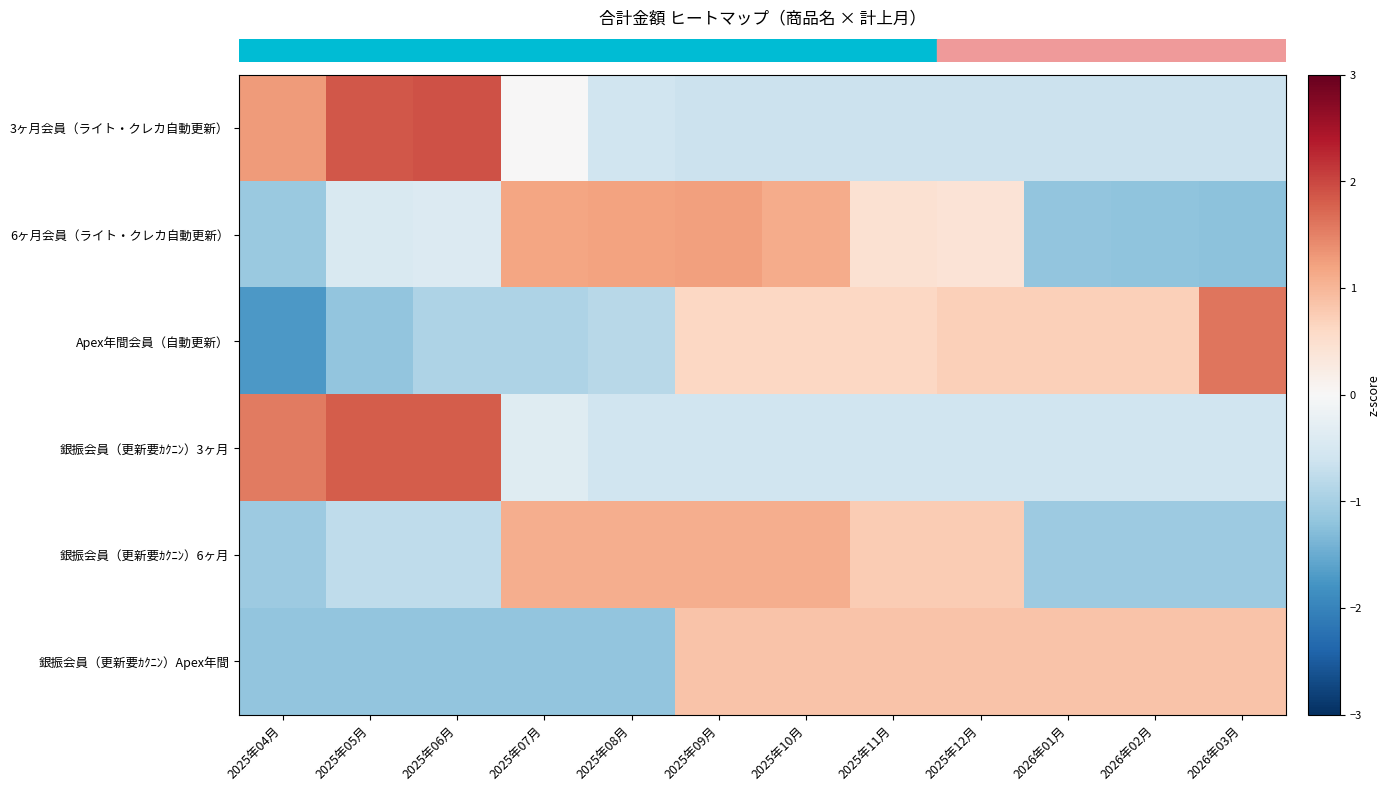

What is the maximum value shown in the chart?

1.9